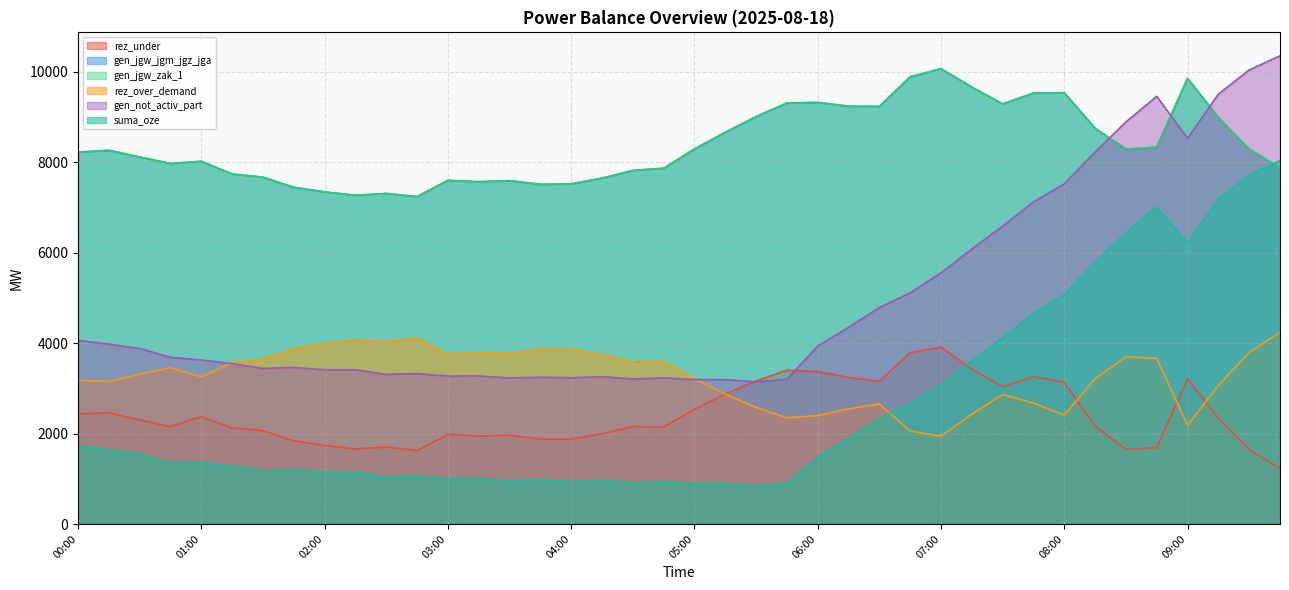

Rank the series at 05:45 from highest to lowest value.

gen_jgw_jgm_jgz_jga, gen_jgw_zak_1, rez_under, gen_not_activ_part, rez_over_demand, suma_oze